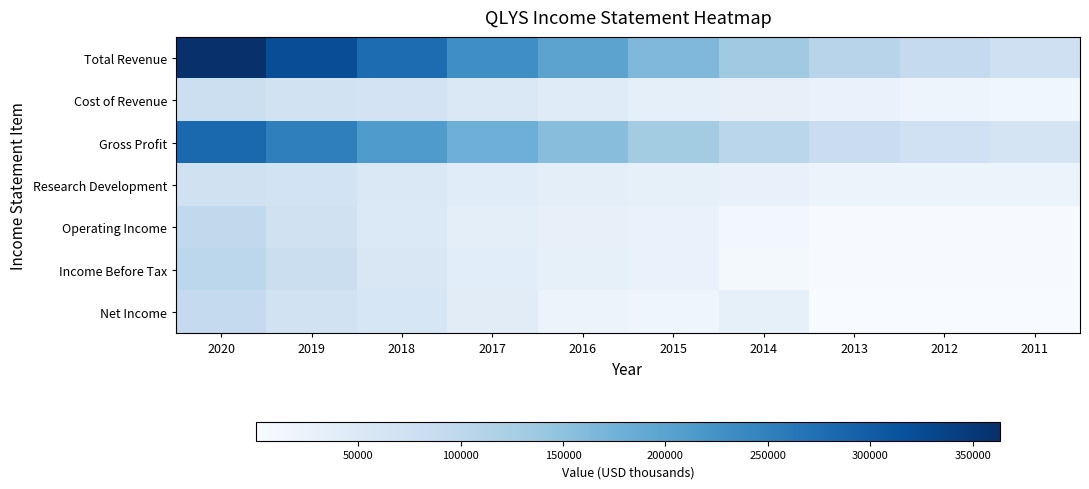

What is the total value across all series at 2017?

621400